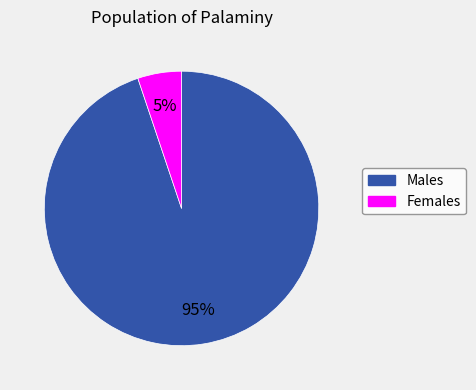

To the nearest percent, what is the difference between the largest and smallest slice percentages?

90%